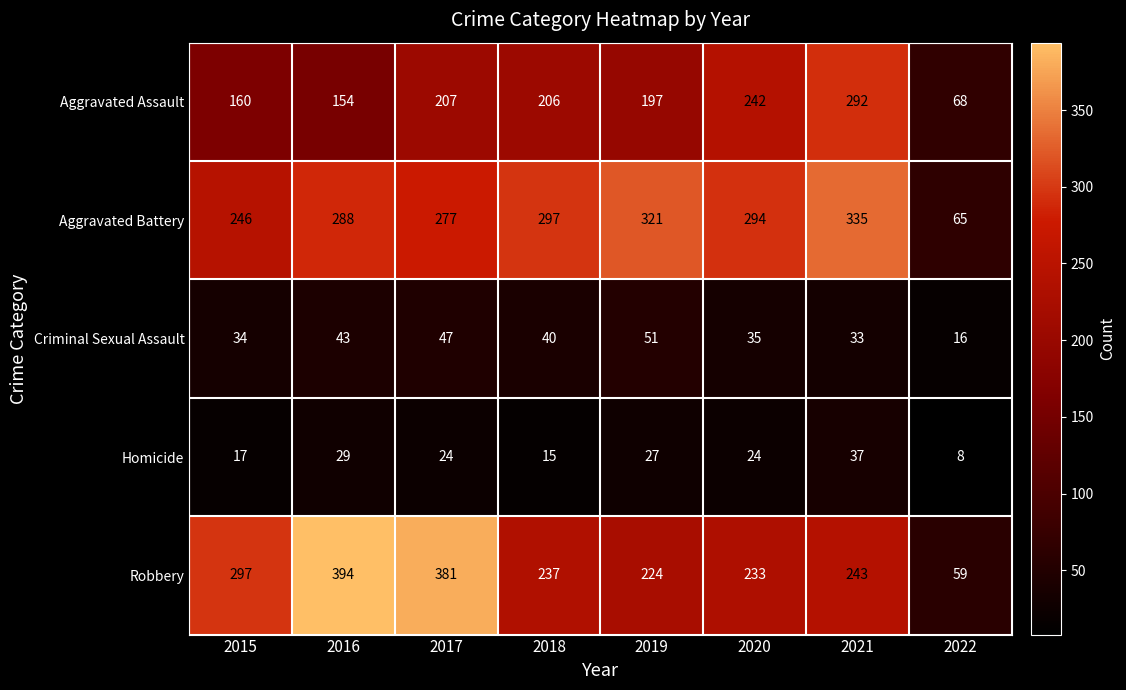

What is the spread (max minus min) of values at 2020?

270